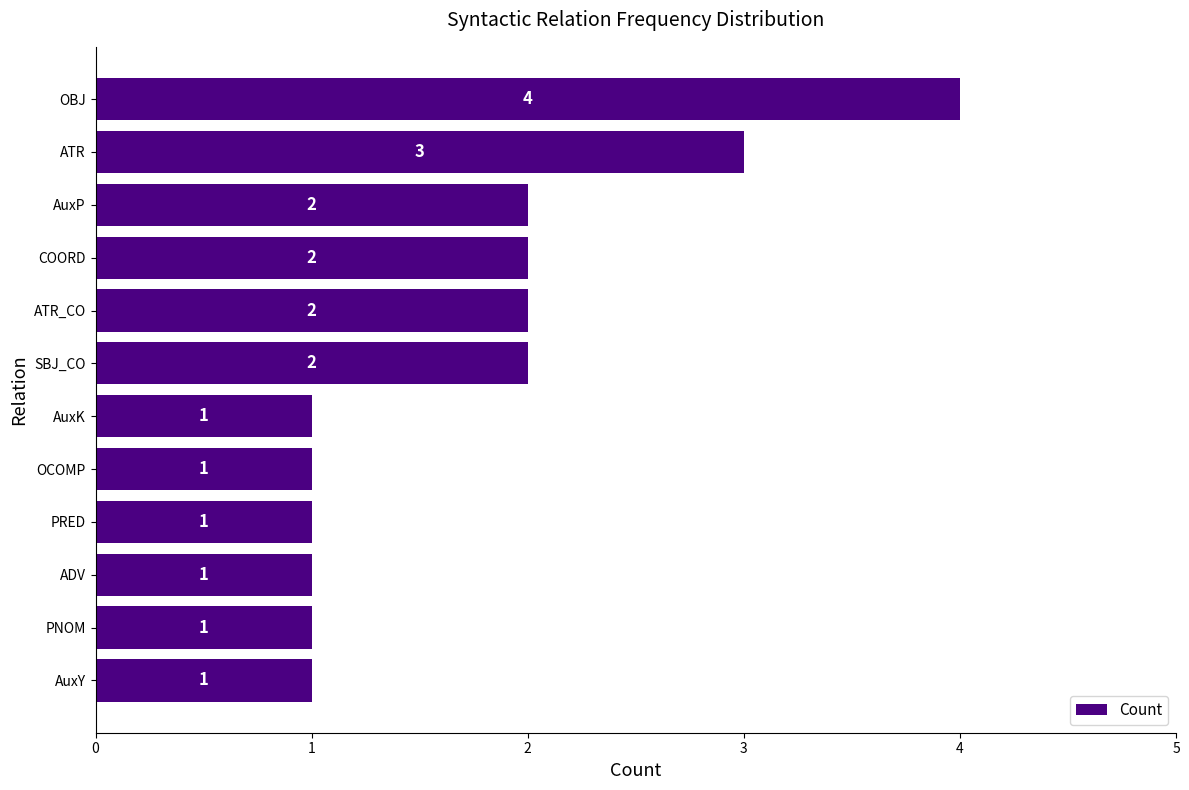

Reading bottom to top, transcribe all the data shown in this chart.

1	1	1	1	1	1	2	2	2	2	3	4